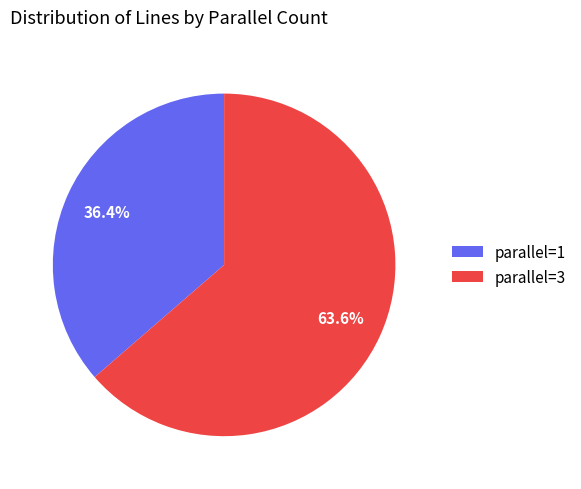

Which has a higher value, parallel=3 or parallel=1?

parallel=3